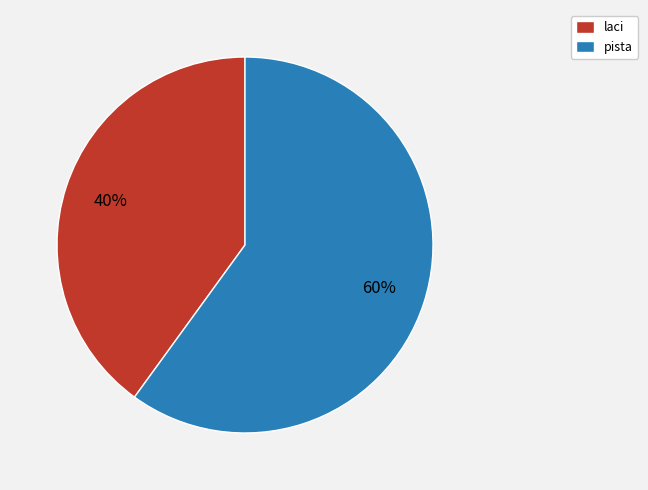

How many slices are in this pie chart?

2